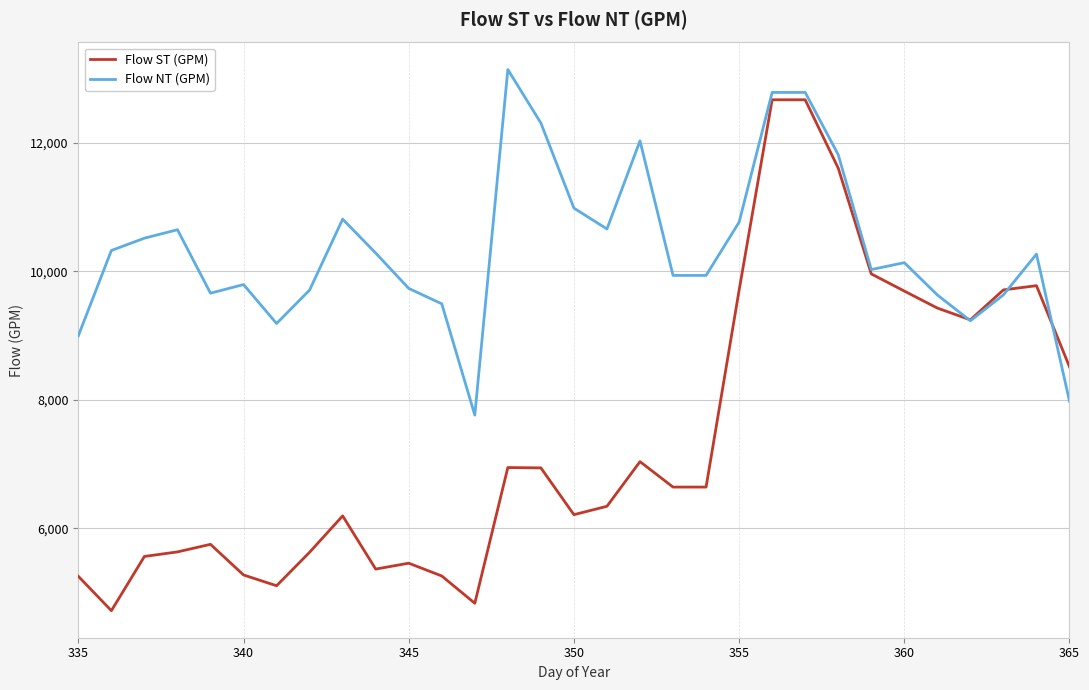

Which series has the largest range (max minus min)?

Flow ST (GPM)